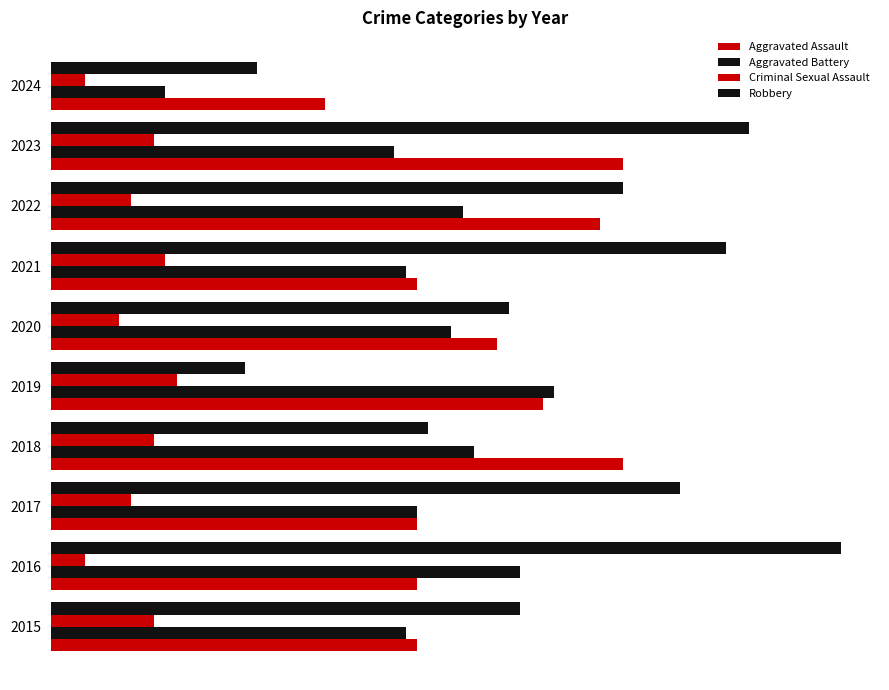

How many categories are shown in the chart?

10